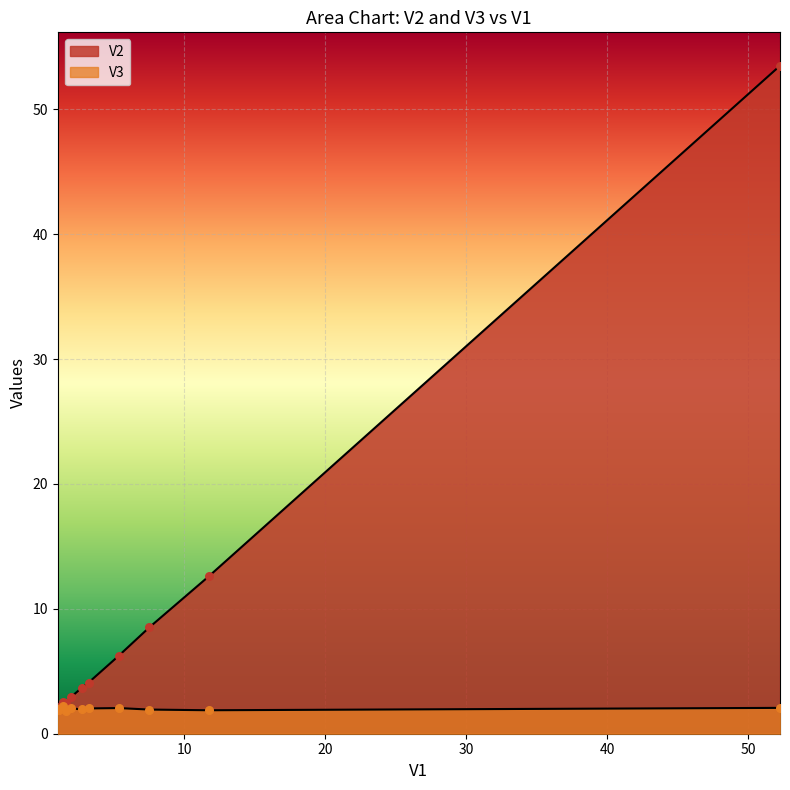

What are all the series names shown in the legend?

V2, V3